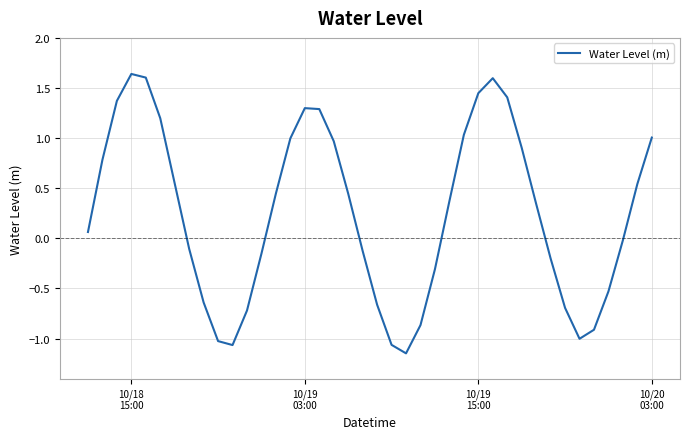

What is the difference between the maximum and minimum values?

2.8